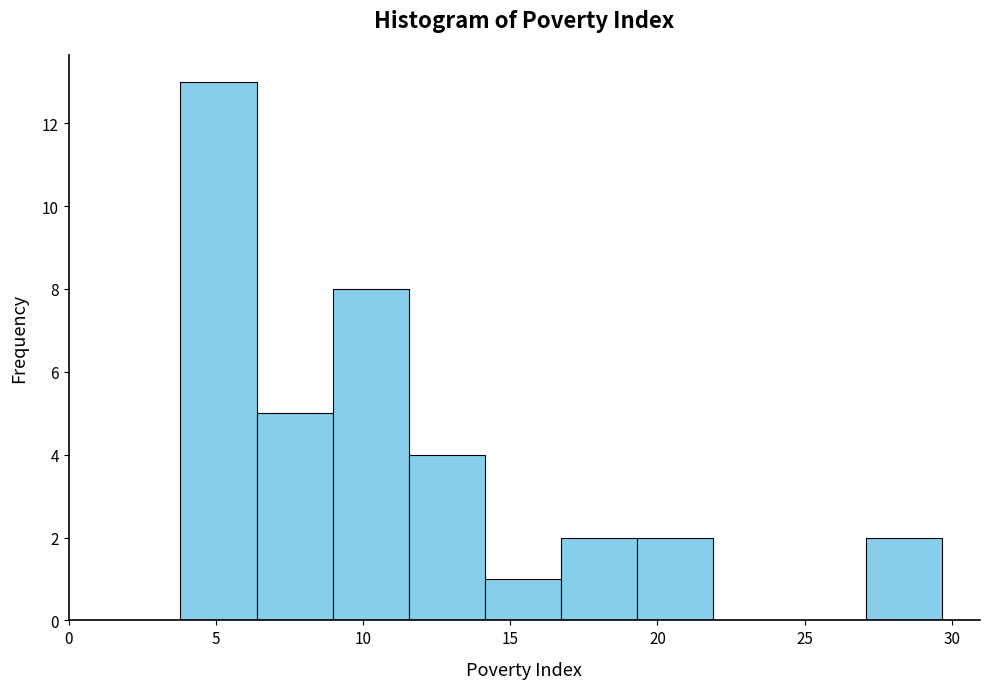

Reading left to right, transcribe this chart: for each bar, give the range it covers on the x-axis and its height. Neither the bar edges nor the heights are printed on the chart, so give them approximately, as read against the axes.

4.0 to 6.5: 13
6.5 to 9.0: 5
9.0 to 11.5: 8
11.5 to 14.0: 4
14.0 to 16.5: 1
16.5 to 19.5: 2
19.5 to 22.0: 2
22.0 to 24.5: 0
24.5 to 27.0: 0
27.0 to 29.5: 2